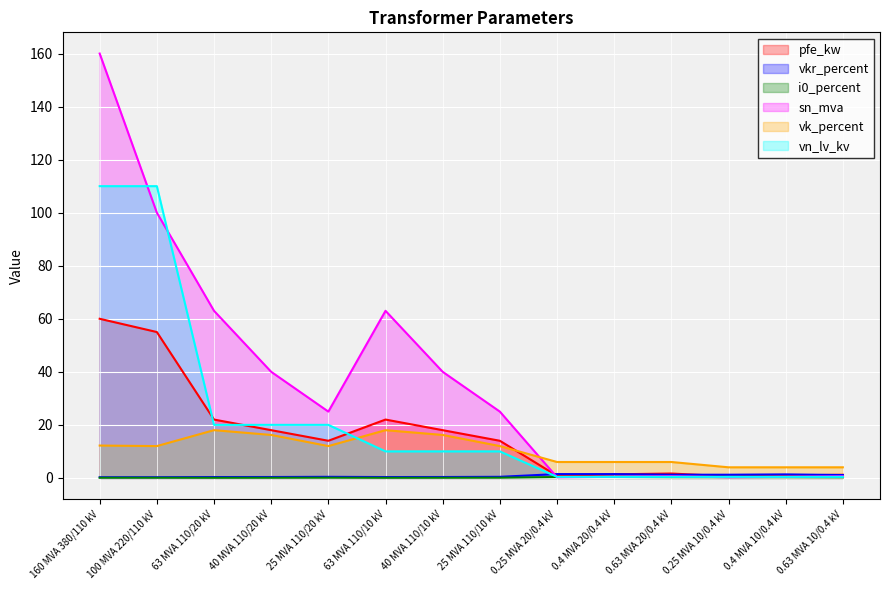

Reading left to right, what are all the values shown in this chart?

pfe_kw: 160 MVA 380/110 kV=60.0	100 MVA 220/110 kV=55.0	63 MVA 110/20 kV=22.0	40 MVA 110/20 kV=18.0	25 MVA 110/20 kV=14.0	63 MVA 110/10 kV=22.0	40 MVA 110/10 kV=18.0	25 MVA 110/10 kV=14.0	0.25 MVA 20/0.4 kV=0.8	0.4 MVA 20/0.4 kV=1.4	0.63 MVA 20/0.4 kV=1.6	0.25 MVA 10/0.4 kV=0.6	0.4 MVA 10/0.4 kV=0.9	0.63 MVA 10/0.4 kV=1.2
vkr_percent: 160 MVA 380/110 kV=0.2	100 MVA 220/110 kV=0.3	63 MVA 110/20 kV=0.3	40 MVA 110/20 kV=0.3	25 MVA 110/20 kV=0.4	63 MVA 110/10 kV=0.3	40 MVA 110/10 kV=0.3	25 MVA 110/10 kV=0.4	0.25 MVA 20/0.4 kV=1.4	0.4 MVA 20/0.4 kV=1.4	0.63 MVA 20/0.4 kV=1.2	0.25 MVA 10/0.4 kV=1.2	0.4 MVA 10/0.4 kV=1.3	0.63 MVA 10/0.4 kV=1.1
i0_percent: 160 MVA 380/110 kV=0.1	100 MVA 220/110 kV=0.1	63 MVA 110/20 kV=0.0	40 MVA 110/20 kV=0.1	25 MVA 110/20 kV=0.1	63 MVA 110/10 kV=0.0	40 MVA 110/10 kV=0.1	25 MVA 110/10 kV=0.1	0.25 MVA 20/0.4 kV=0.3	0.4 MVA 20/0.4 kV=0.3	0.63 MVA 20/0.4 kV=0.3	0.25 MVA 10/0.4 kV=0.2	0.4 MVA 10/0.4 kV=0.2	0.63 MVA 10/0.4 kV=0.2
sn_mva: 160 MVA 380/110 kV=160.0	100 MVA 220/110 kV=100.0	63 MVA 110/20 kV=63.0	40 MVA 110/20 kV=40.0	25 MVA 110/20 kV=25.0	63 MVA 110/10 kV=63.0	40 MVA 110/10 kV=40.0	25 MVA 110/10 kV=25.0	0.25 MVA 20/0.4 kV=0.2	0.4 MVA 20/0.4 kV=0.4	0.63 MVA 20/0.4 kV=0.6	0.25 MVA 10/0.4 kV=0.2	0.4 MVA 10/0.4 kV=0.4	0.63 MVA 10/0.4 kV=0.6
vk_percent: 160 MVA 380/110 kV=12.2	100 MVA 220/110 kV=12.0	63 MVA 110/20 kV=18.0	40 MVA 110/20 kV=16.2	25 MVA 110/20 kV=12.0	63 MVA 110/10 kV=18.0	40 MVA 110/10 kV=16.2	25 MVA 110/10 kV=12.0	0.25 MVA 20/0.4 kV=6.0	0.4 MVA 20/0.4 kV=6.0	0.63 MVA 20/0.4 kV=6.0	0.25 MVA 10/0.4 kV=4.0	0.4 MVA 10/0.4 kV=4.0	0.63 MVA 10/0.4 kV=4.0
vn_lv_kv: 160 MVA 380/110 kV=110.0	100 MVA 220/110 kV=110.0	63 MVA 110/20 kV=20.0	40 MVA 110/20 kV=20.0	25 MVA 110/20 kV=20.0	63 MVA 110/10 kV=10.0	40 MVA 110/10 kV=10.0	25 MVA 110/10 kV=10.0	0.25 MVA 20/0.4 kV=0.4	0.4 MVA 20/0.4 kV=0.4	0.63 MVA 20/0.4 kV=0.4	0.25 MVA 10/0.4 kV=0.4	0.4 MVA 10/0.4 kV=0.4	0.63 MVA 10/0.4 kV=0.4